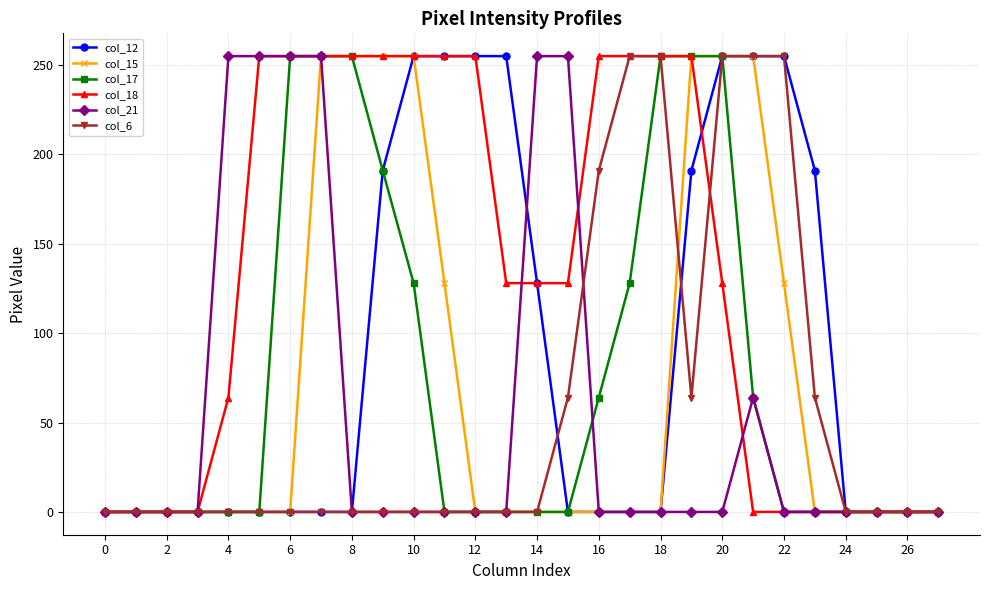

How many series are shown in this chart?

6